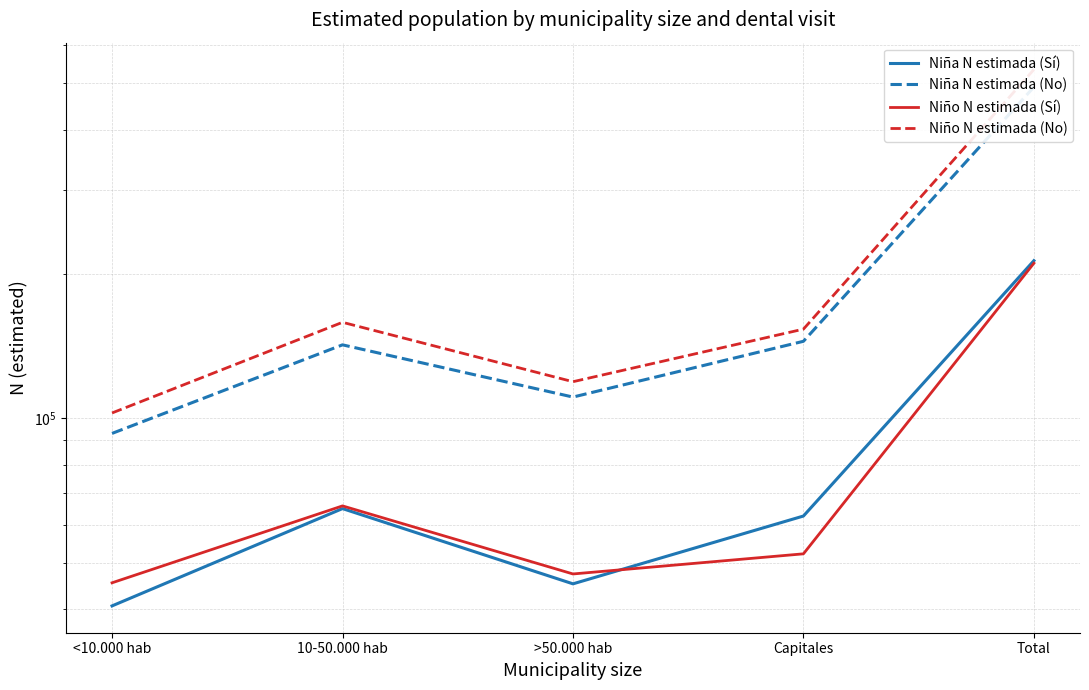

What is the label of the 4th point from the left?

Capitales